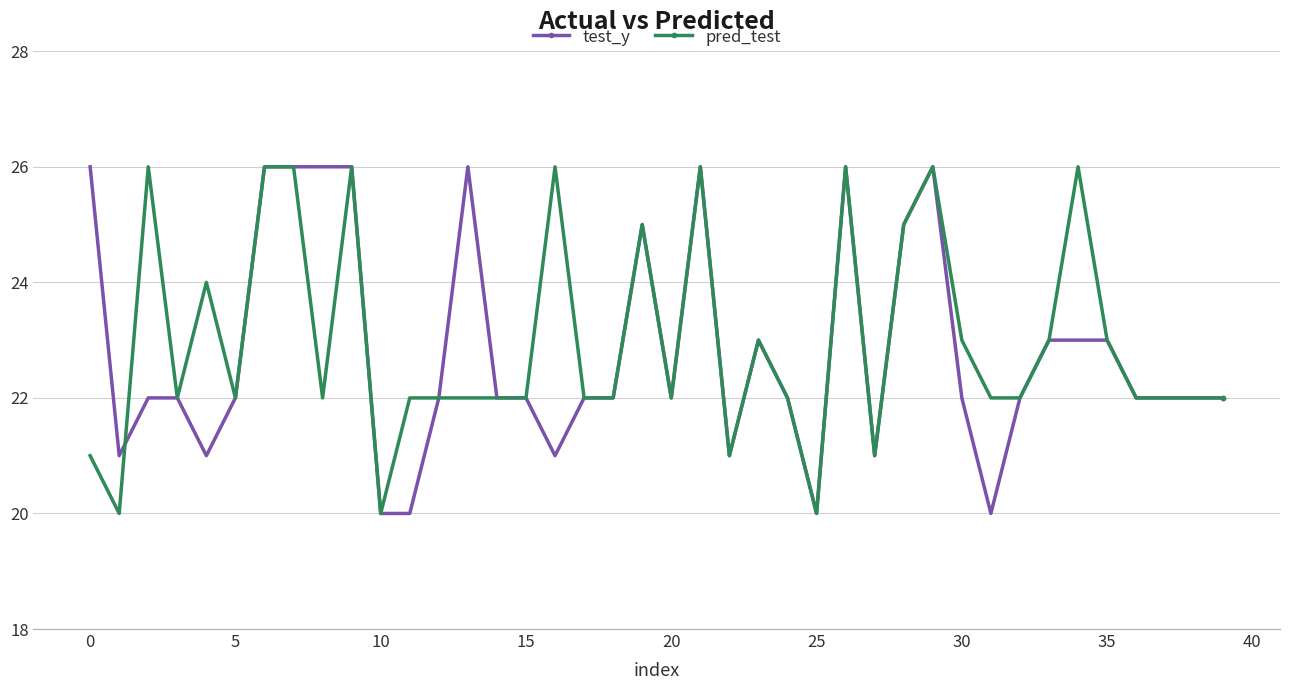

What is the highest value of the pred_test series?

26